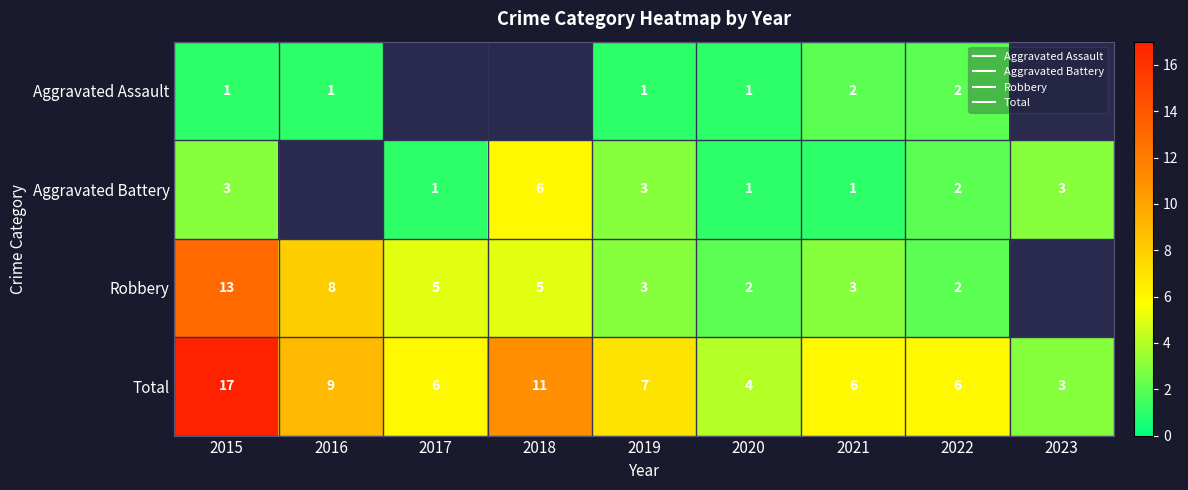

How many series are shown in this chart?

4